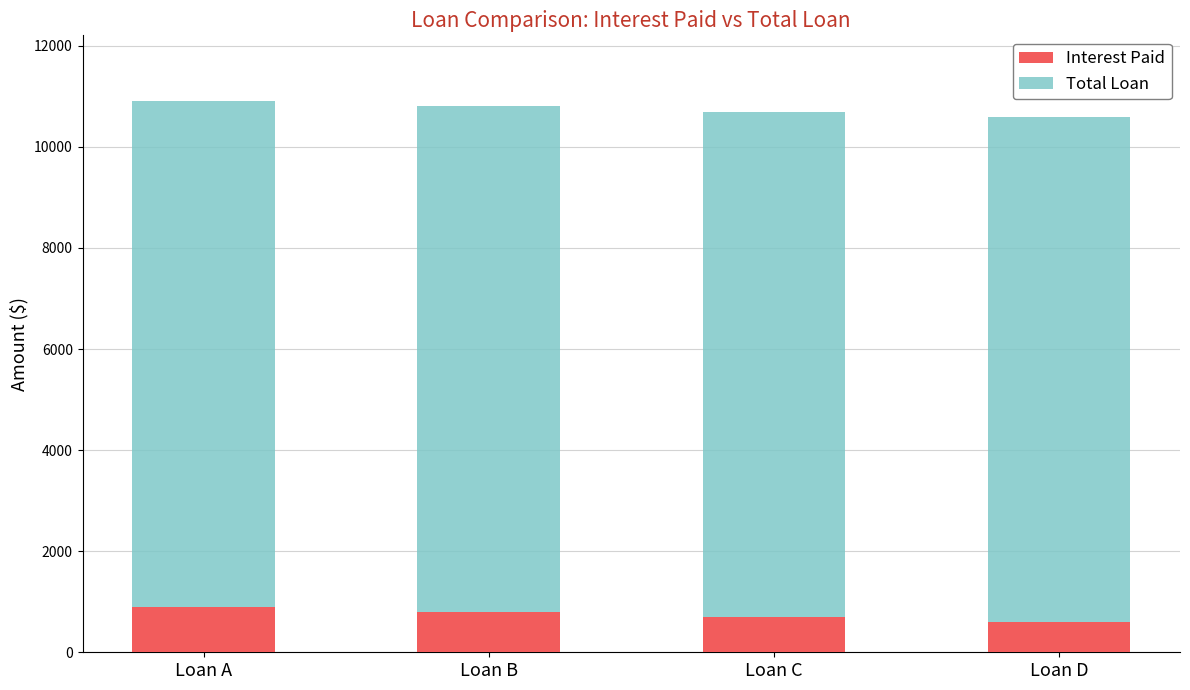

What is the difference between the Interest Paid values at Loan D and Loan B?

200